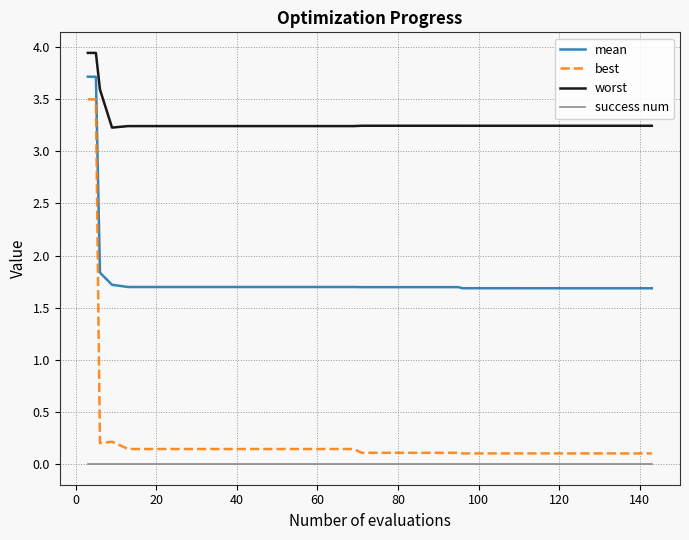

Which series has the largest range (max minus min)?

best